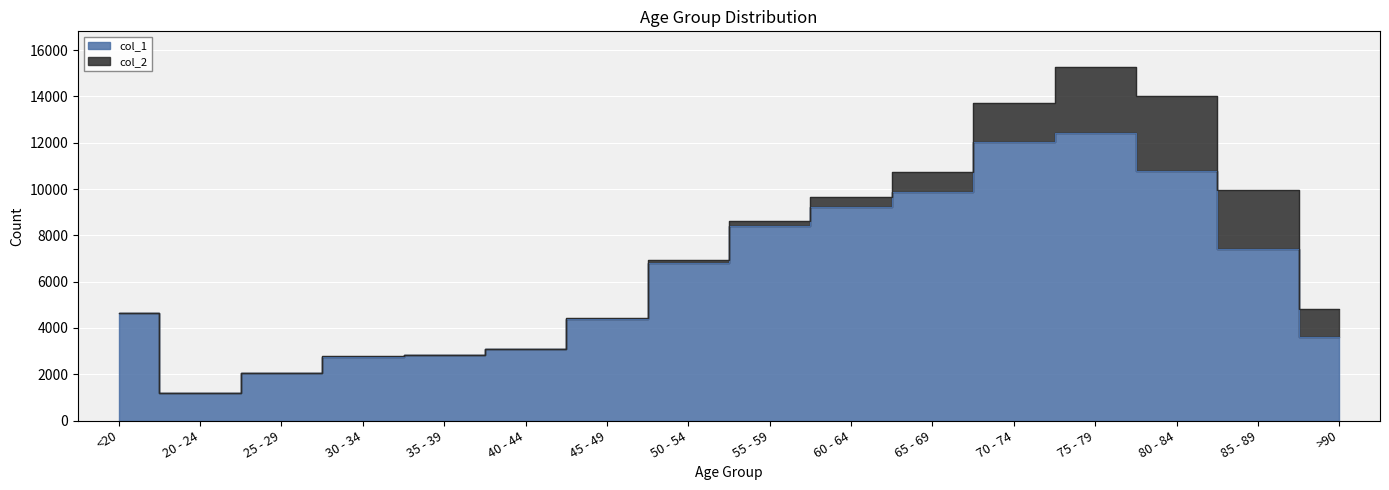

What position from the left is 80 - 84?

14